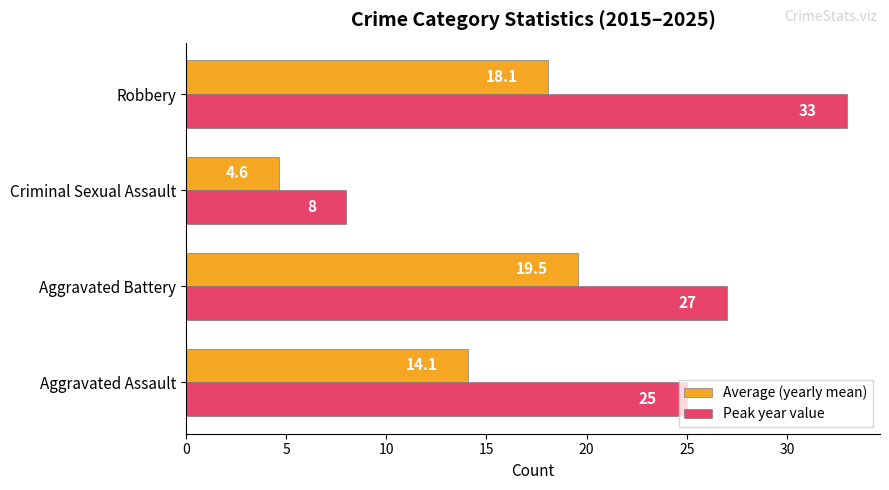

Rank the series by their maximum value, from lowest to highest.

Average (yearly mean), Peak year value